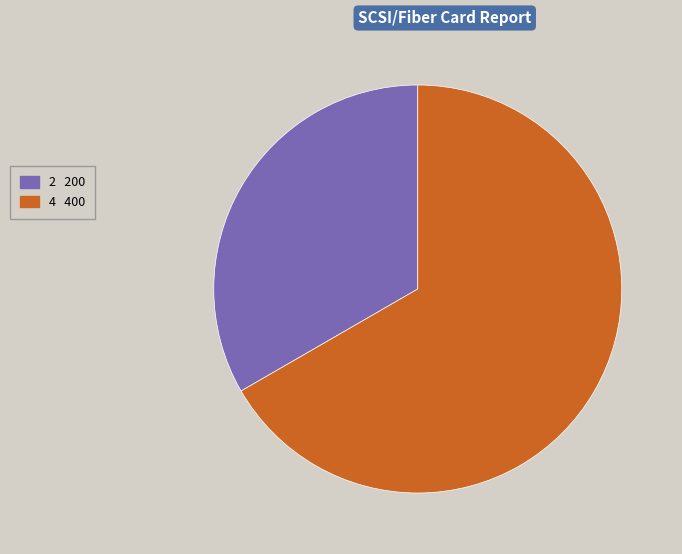

Combined, do 2 200 and 4 400 account for over 50%?

Yes